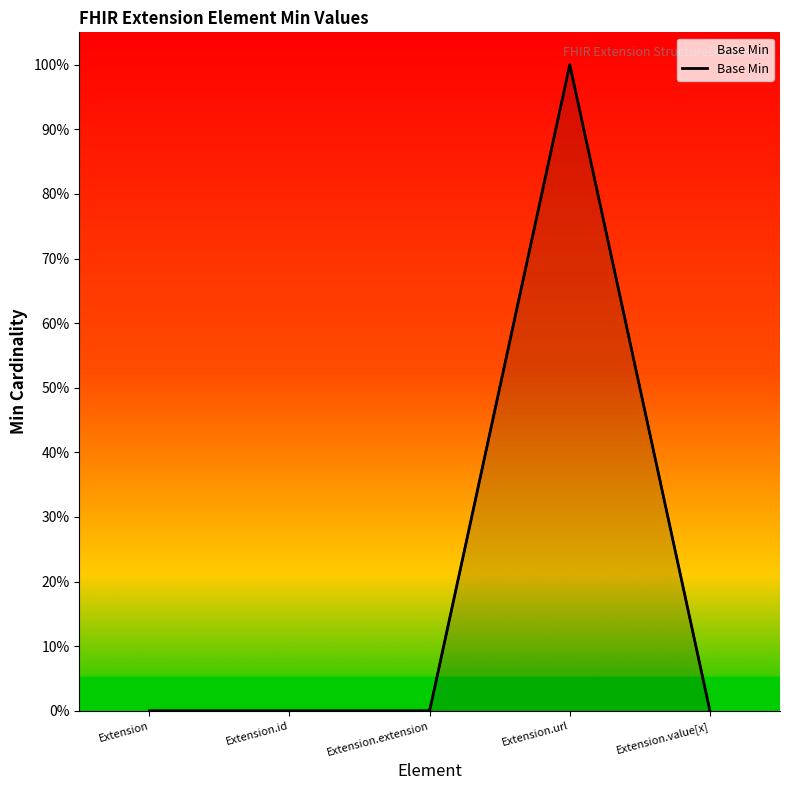

Where is the first local maximum?

Extension.url